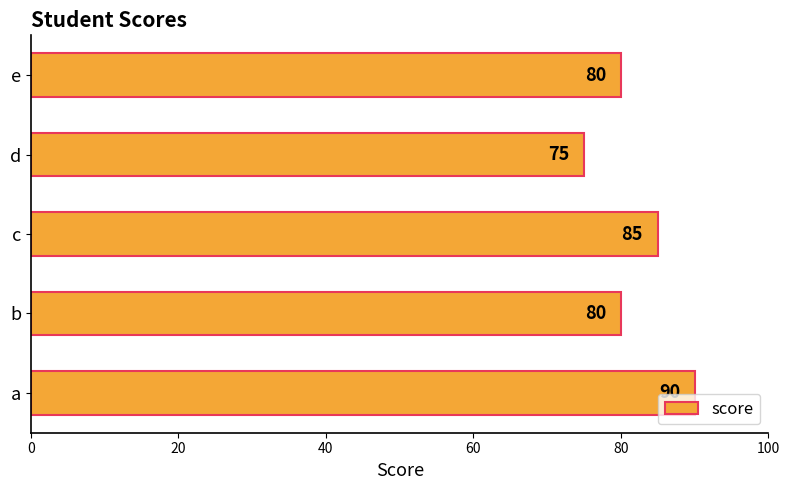

Which has a higher value, c or a?

a